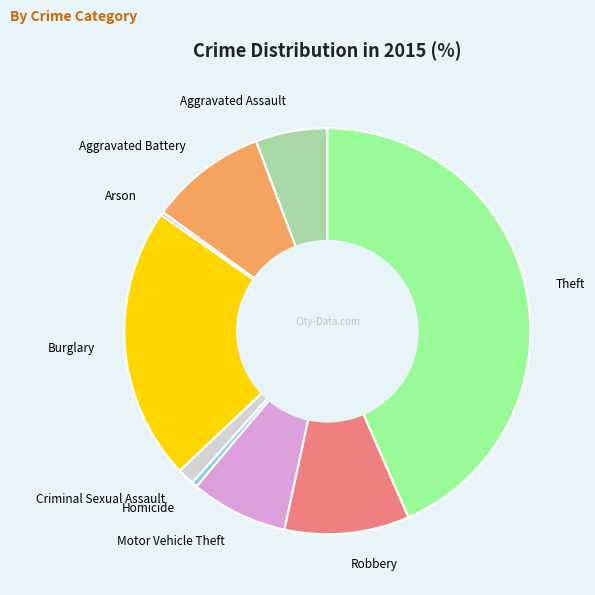

Is there any slice that represents more than half of the pie?

No